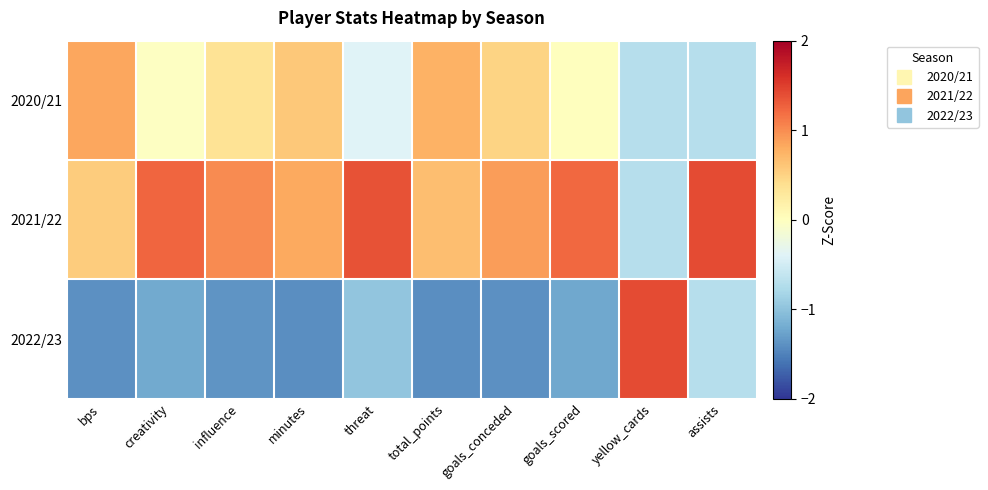

Reading left to right, what are all the values shown in this chart?

2020/21: bps=0.8	creativity=-0.0	influence=0.4	minutes=0.6	threat=-0.4	total_points=0.8	goals_conceded=0.5	goals_scored=0.0	yellow_cards=-0.7	assists=-0.7
2021/22: bps=0.6	creativity=1.2	influence=1.0	minutes=0.8	threat=1.4	total_points=0.7	goals_conceded=0.9	goals_scored=1.2	yellow_cards=-0.7	assists=1.4
2022/23: bps=-1.4	creativity=-1.2	influence=-1.4	minutes=-1.4	threat=-1.0	total_points=-1.4	goals_conceded=-1.4	goals_scored=-1.2	yellow_cards=1.4	assists=-0.7